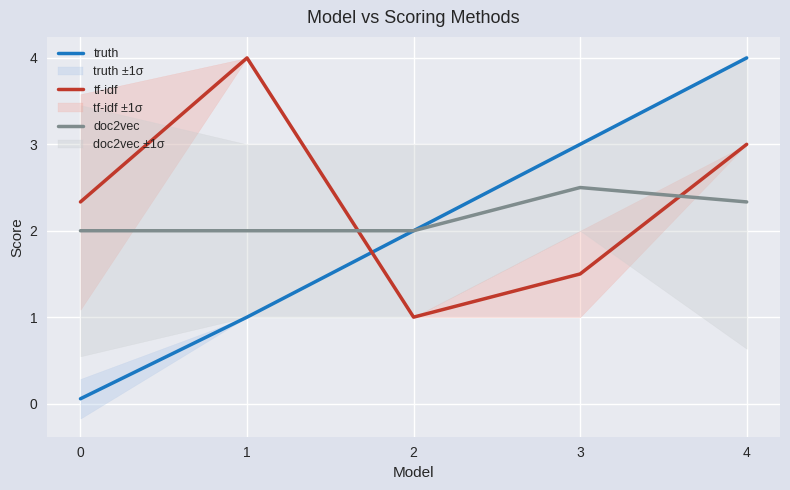

What is the minimum value for doc2vec?

2.0